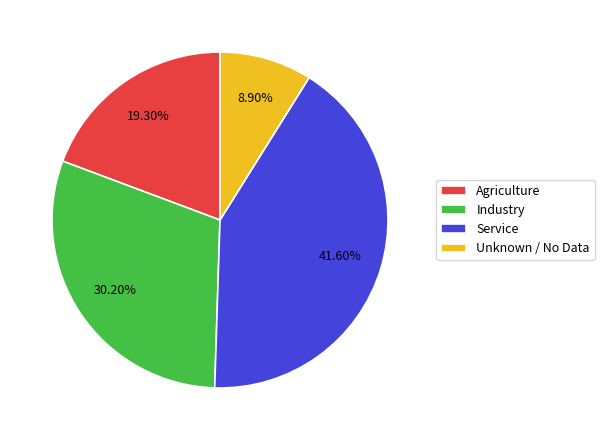

Which category has the smallest portion of the pie?

Unknown / No Data